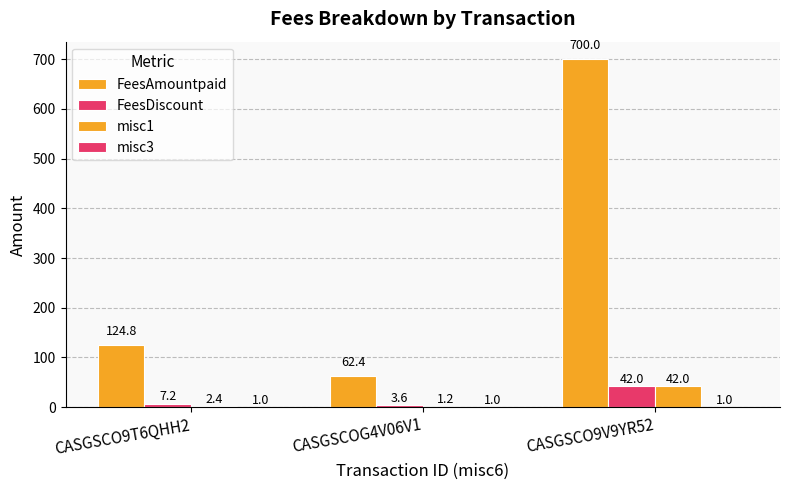

How many data points in FeesAmountpaid are above 124?

2